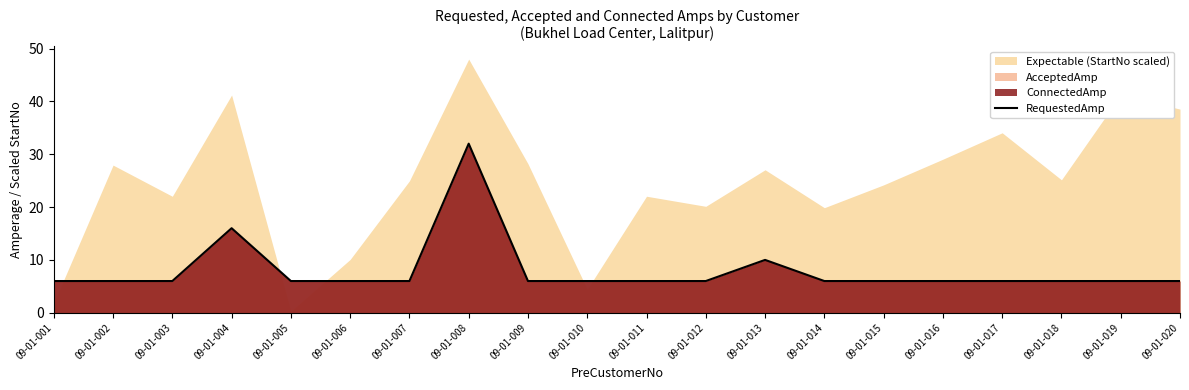

Between 09-01-009 and 09-01-017, which is larger?

09-01-009